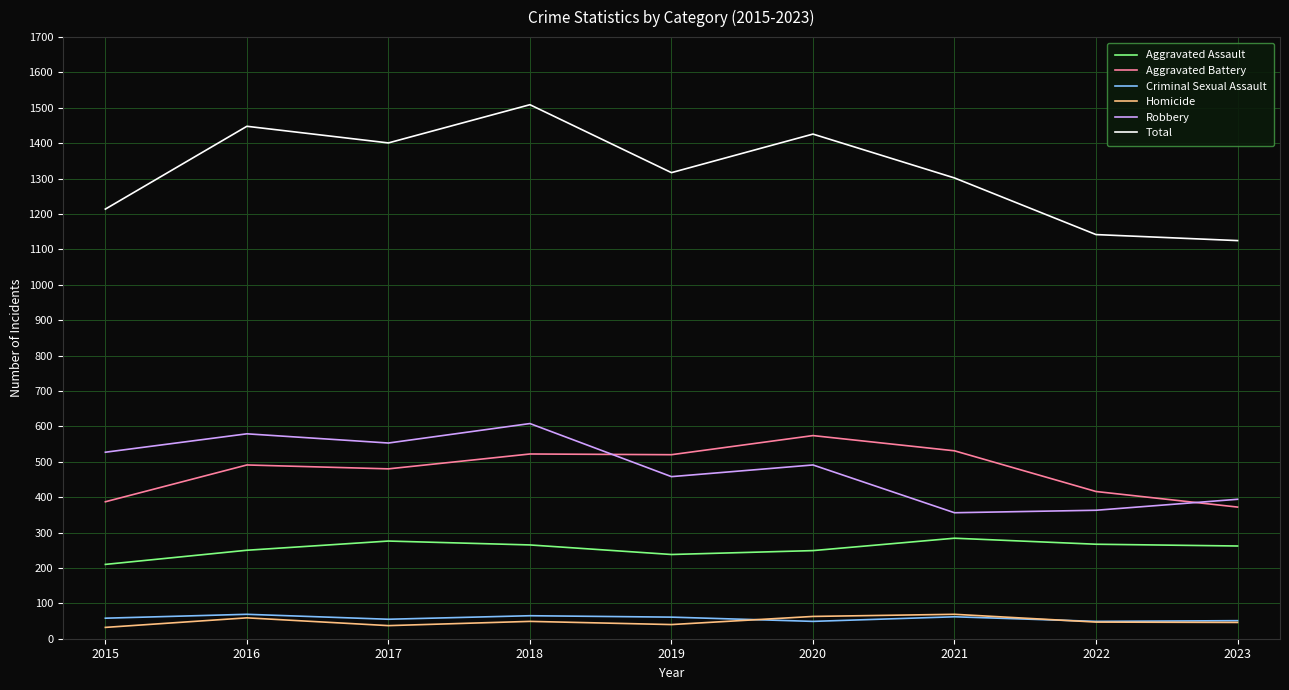

Does the chart display data point markers on the line(s)?

No